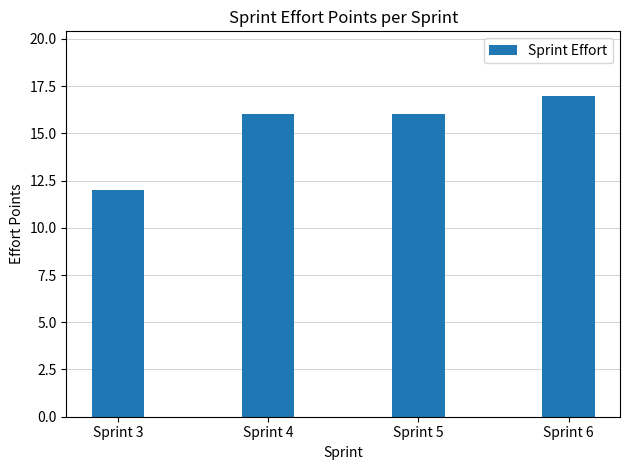

What is the sum of all values?

61